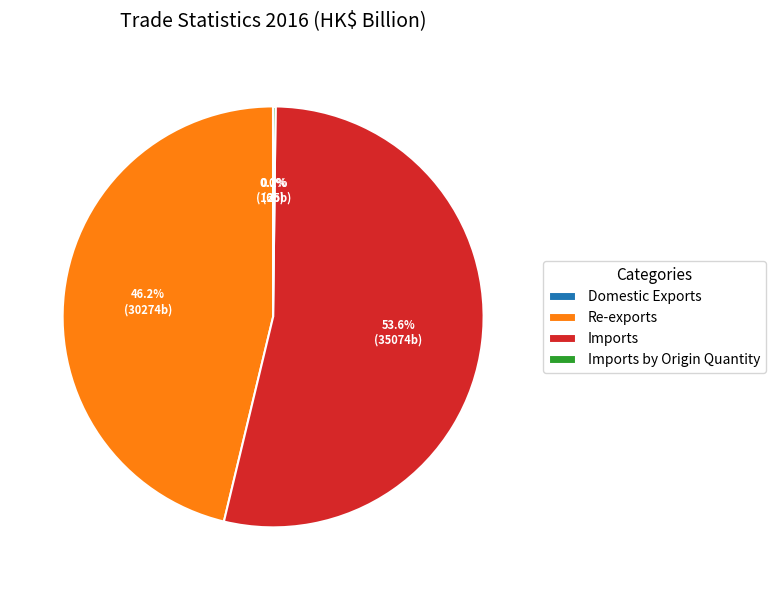

Does Imports account for over 50% of the chart?

Yes